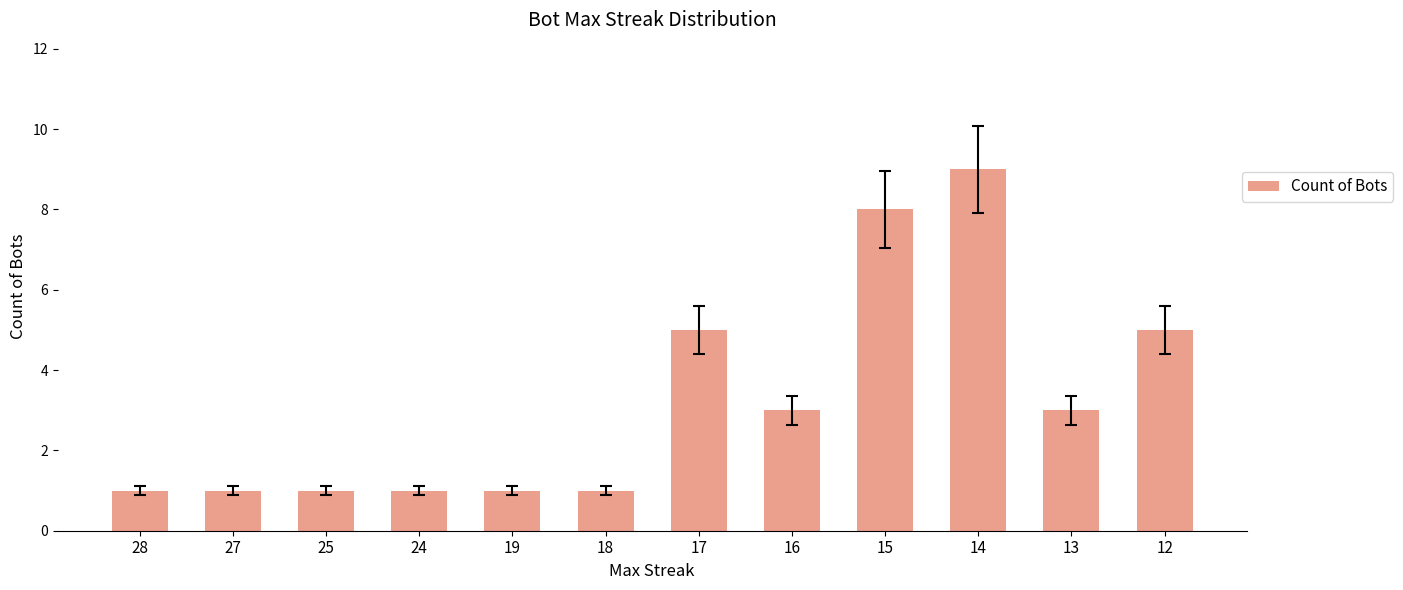

Reading right to left, list all the values displayed in this chart.

5	3	9	8	3	5	1	1	1	1	1	1